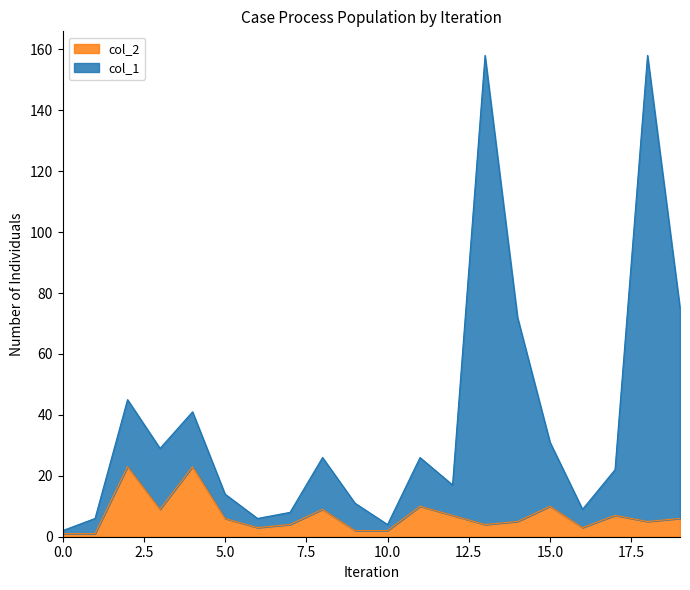

In col_1, how many points are higher than both neighbors (excluding endpoints)?

6